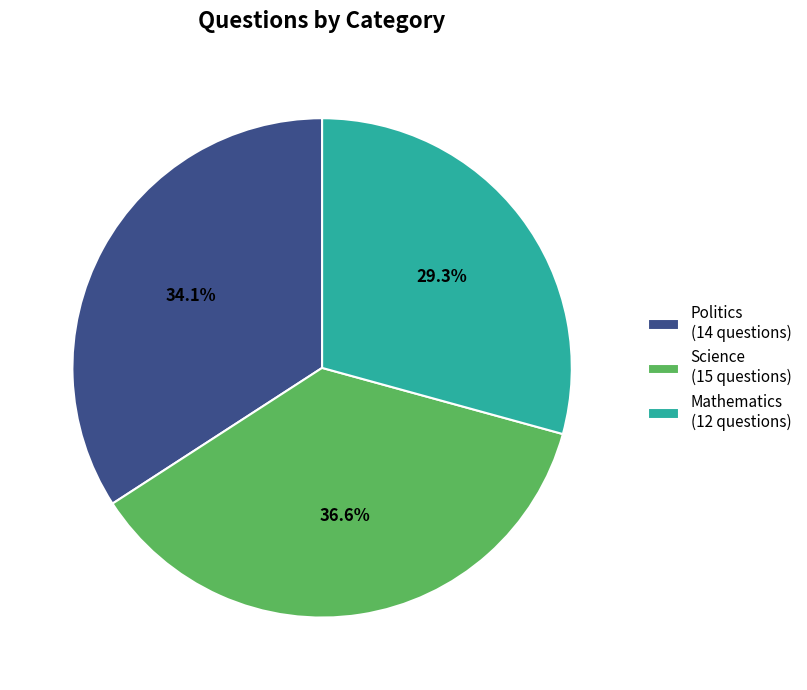

How many segments does this pie chart have?

3